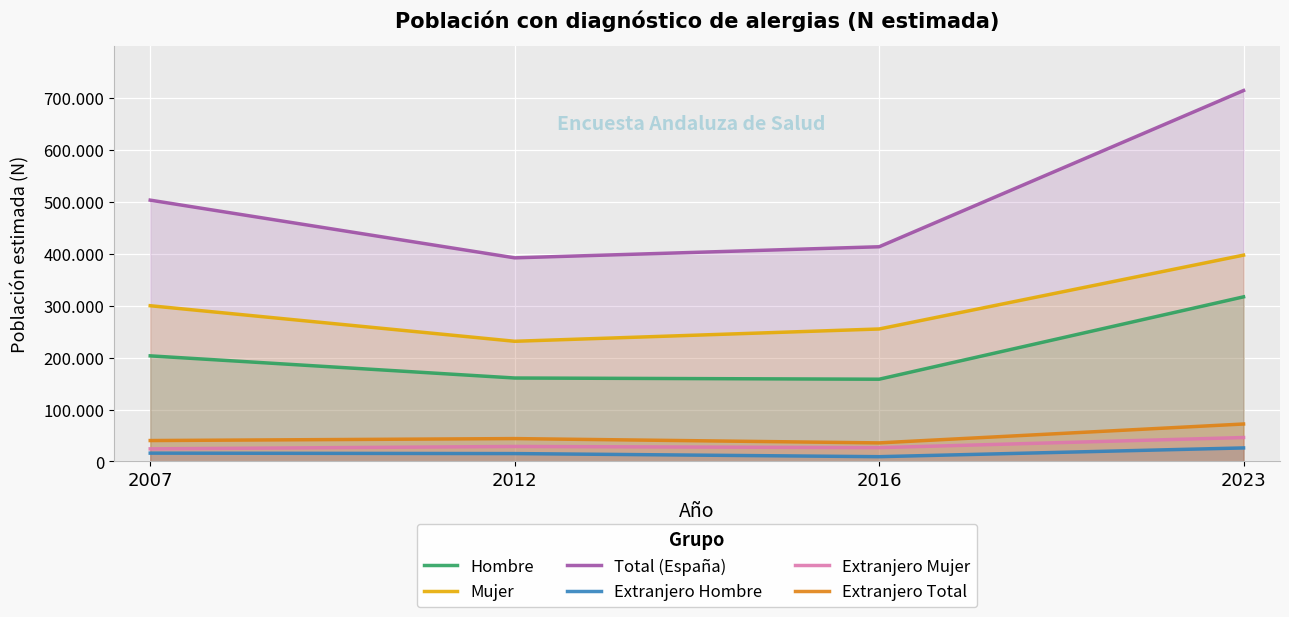

How many data points in Total (España) are less than 503080?

2